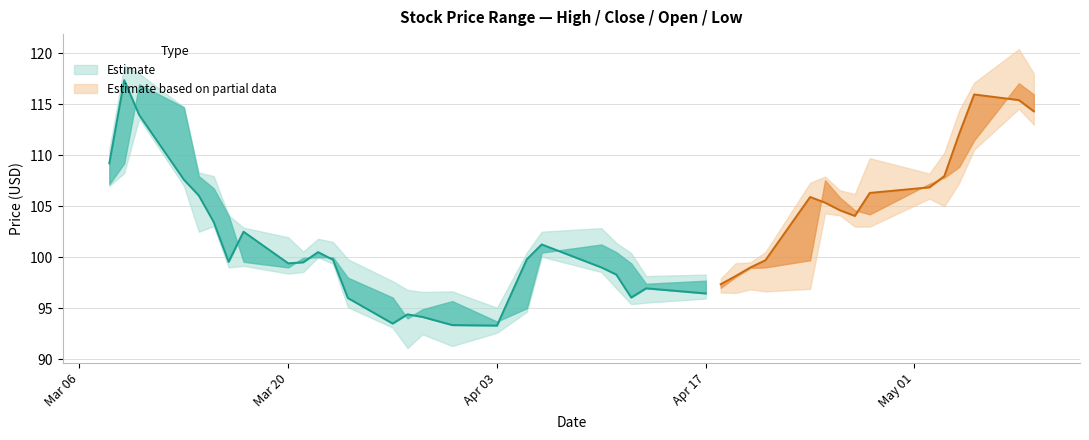

True or false: Close and High cross at least once.

False